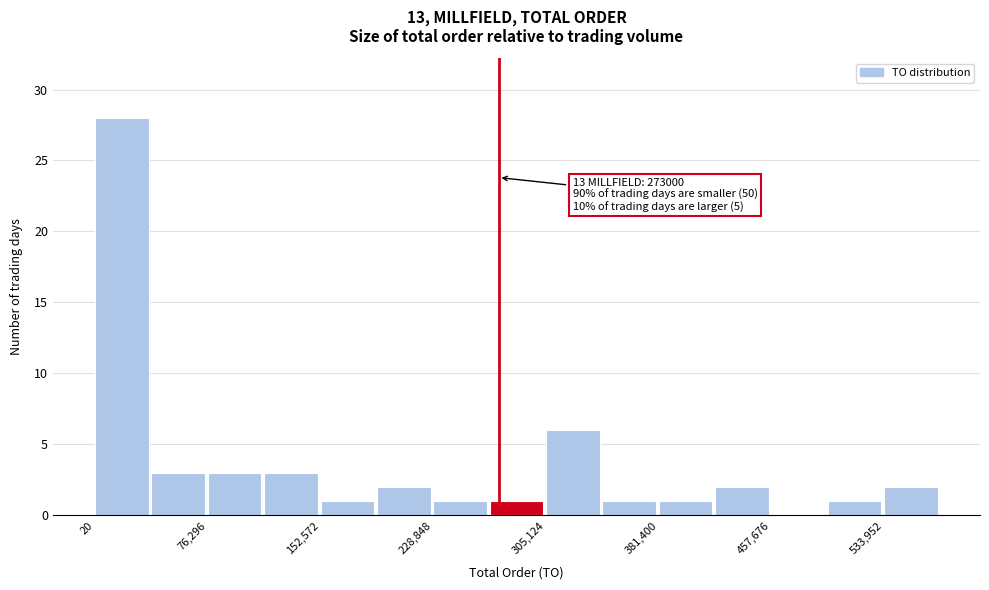

Around what value on the x-axis is the tallest bar? Give the approximate position of its centre, as read against the axis.

20000